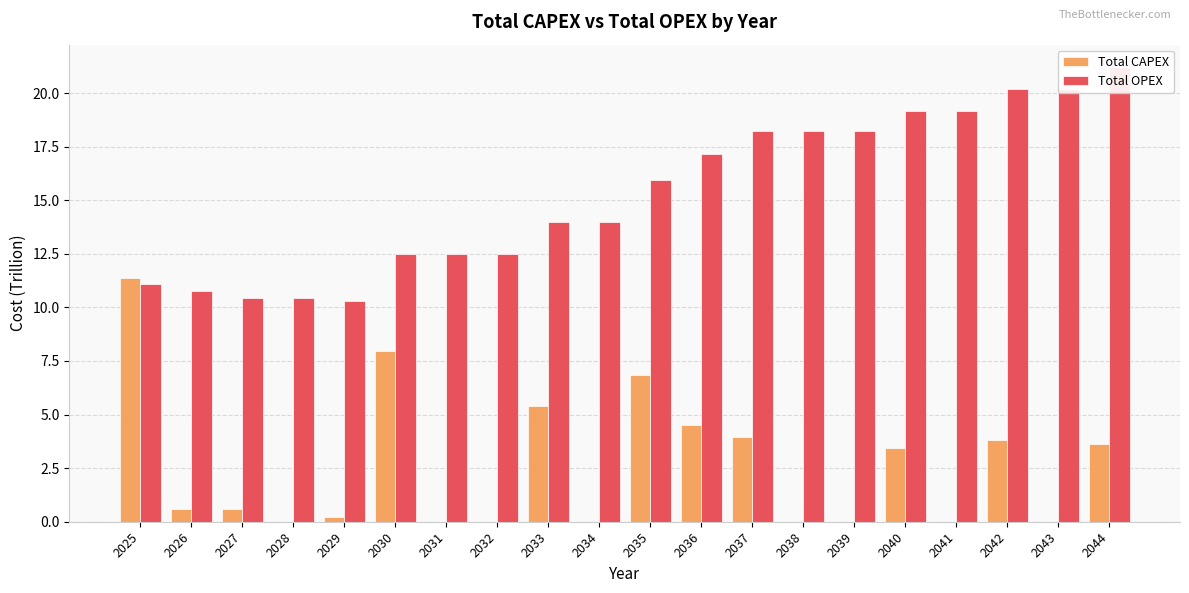

Which category has the highest value across all series?

2044